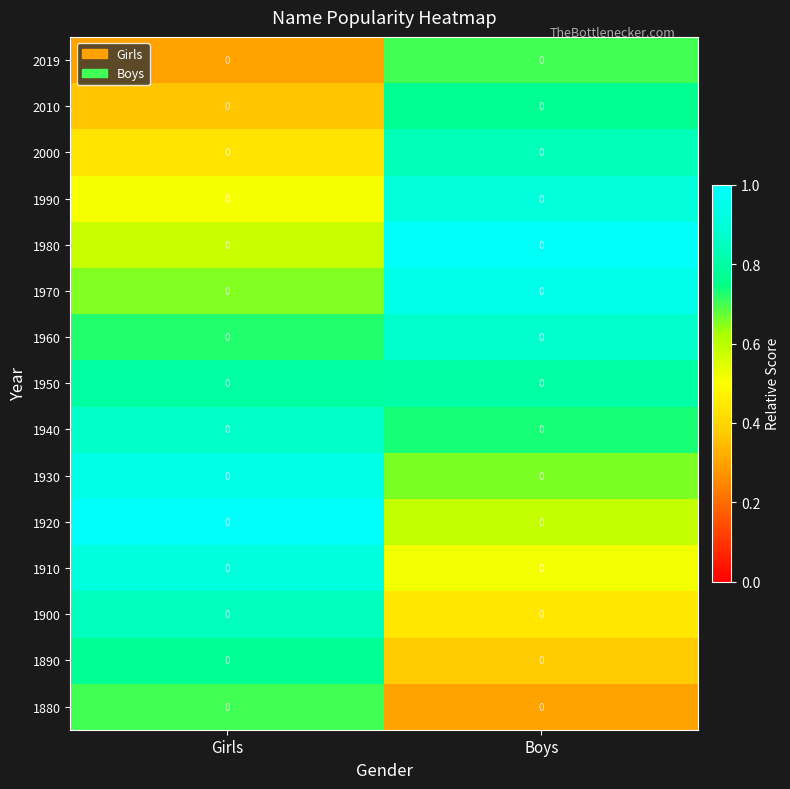

At which category is the sum across all series the highest?

Boys